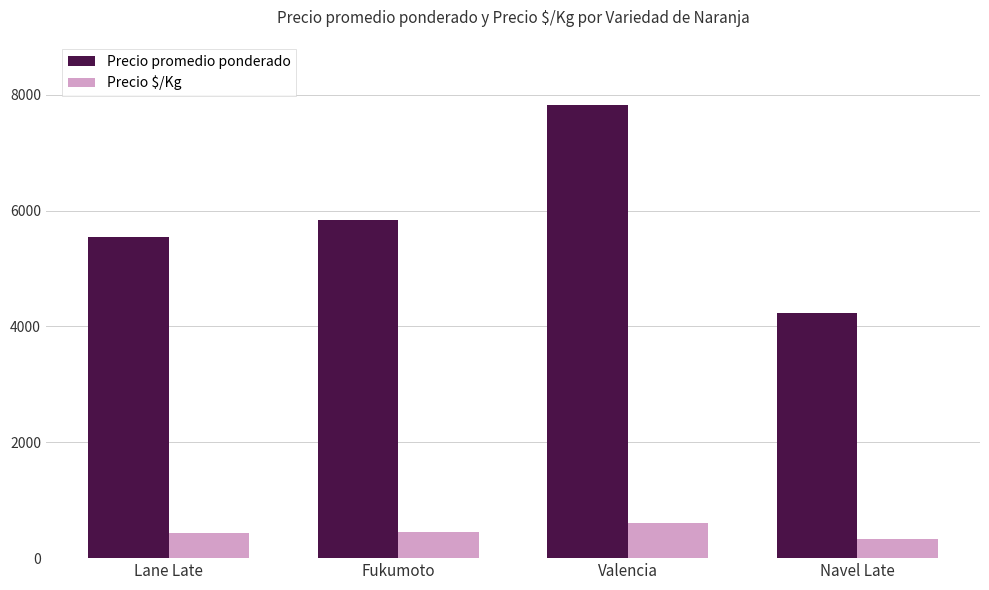

The Precio promedio ponderado series shows 9079 at Lane Late. True or false?

False